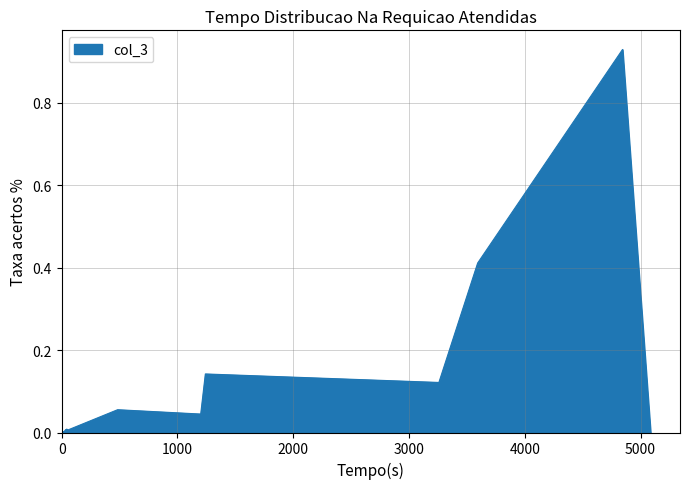

How many lines are shown in the chart?

1